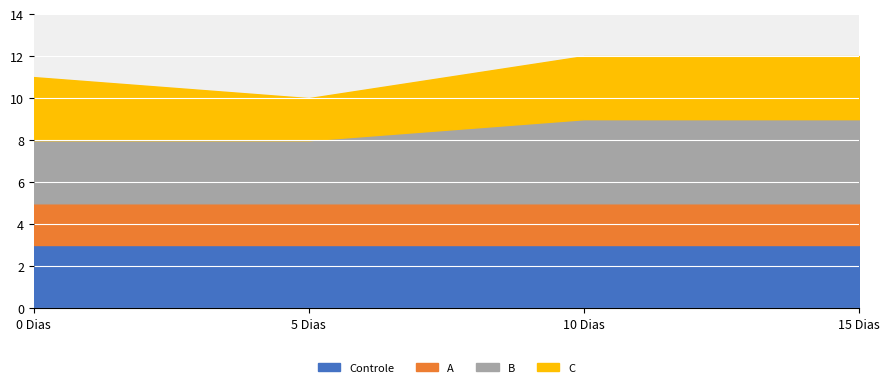

True or false: Controle and B cross at least once.

False